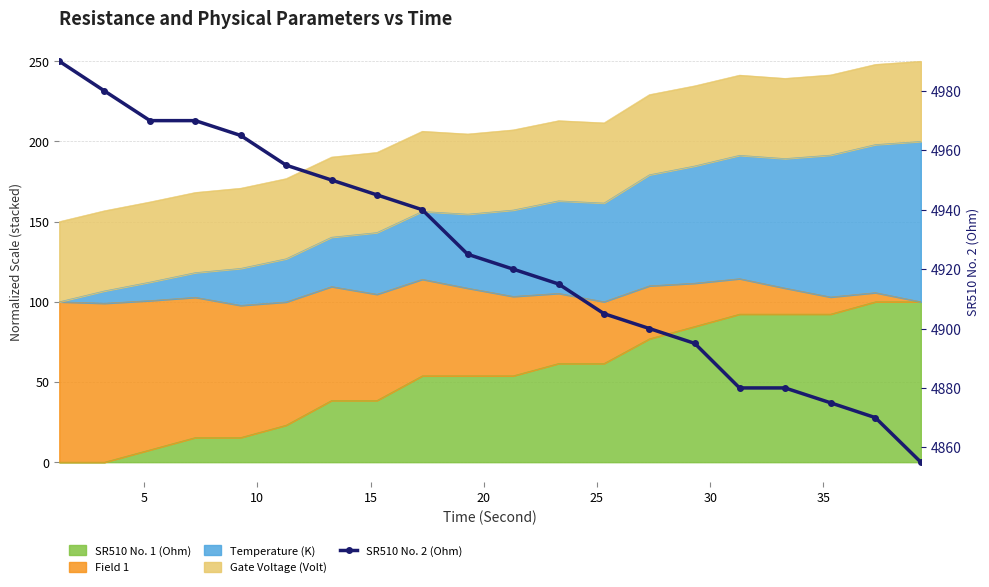

The value at 14 is 6758. True or false?

False